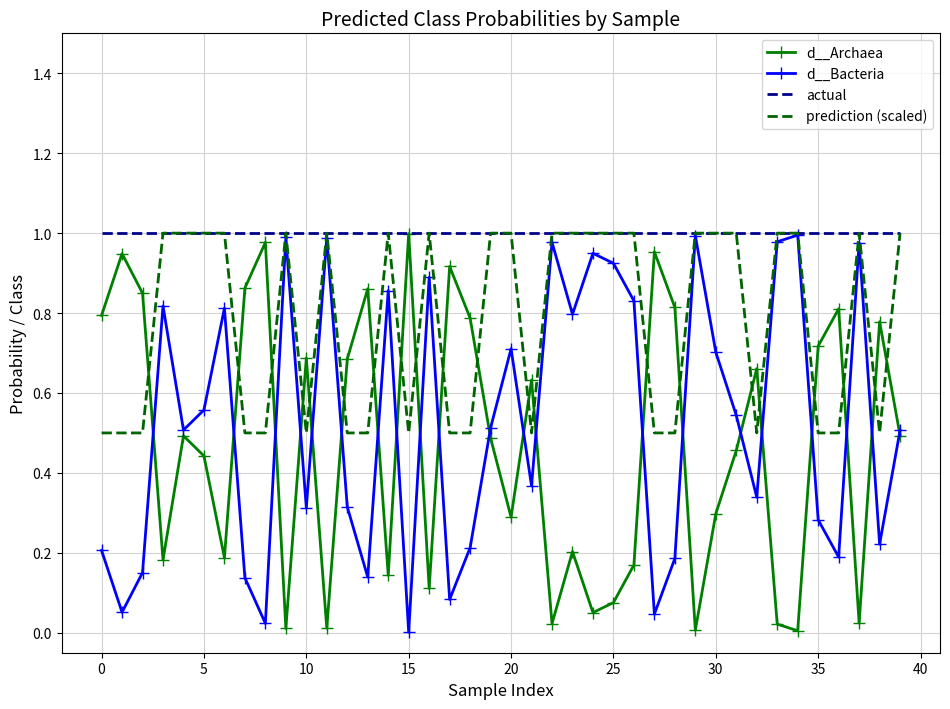

Which series has the largest total across all categories?

actual